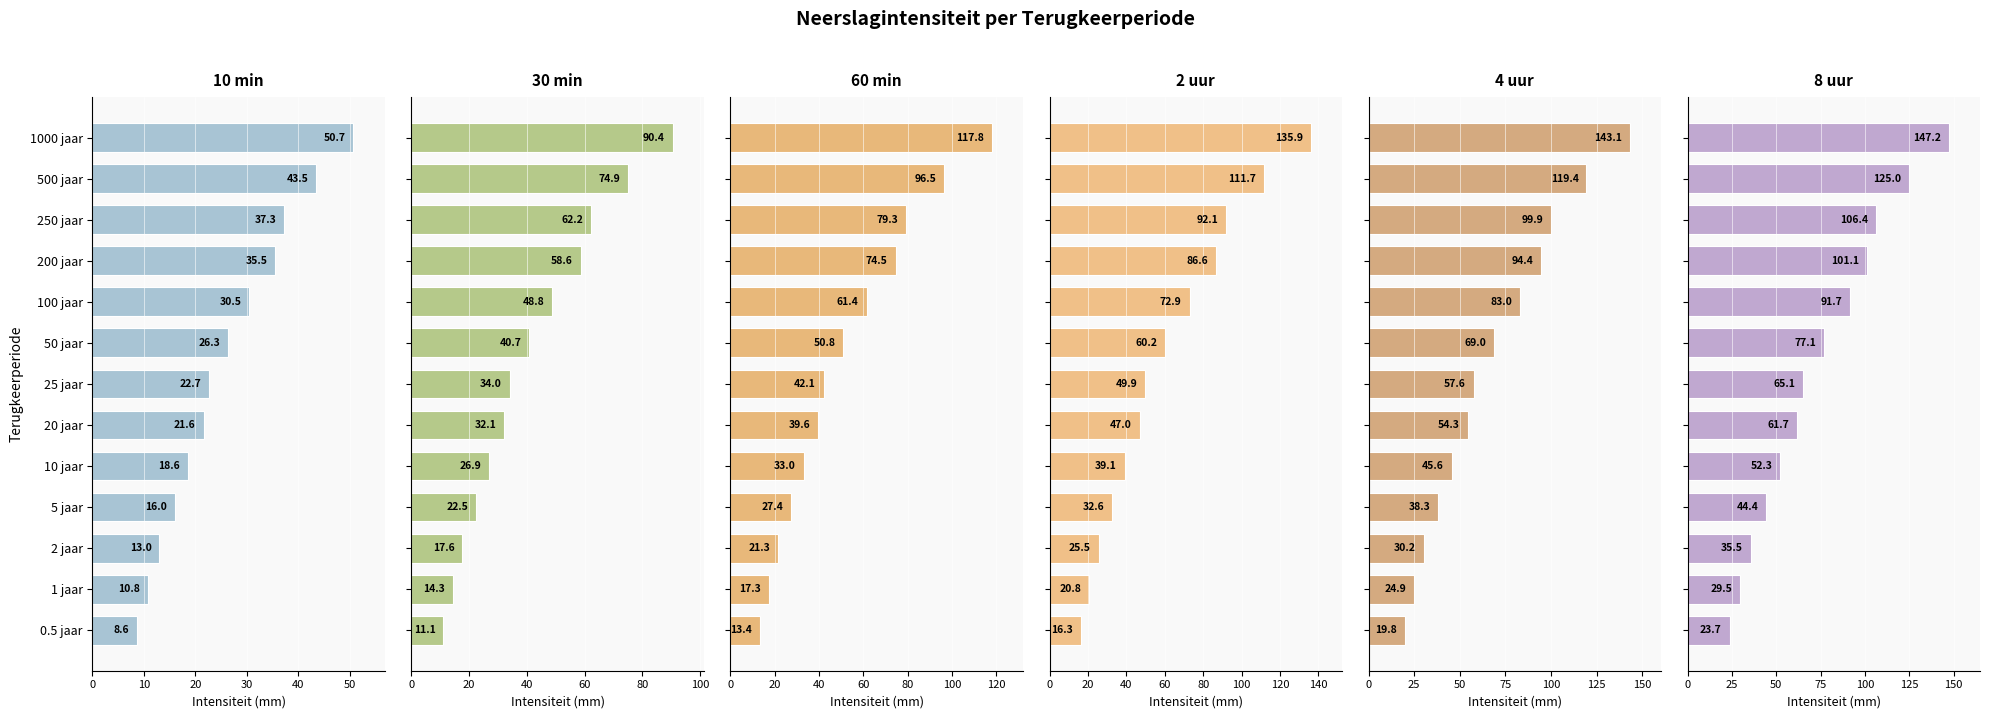

What is the total value across all series at 1000 jaar?

685.1